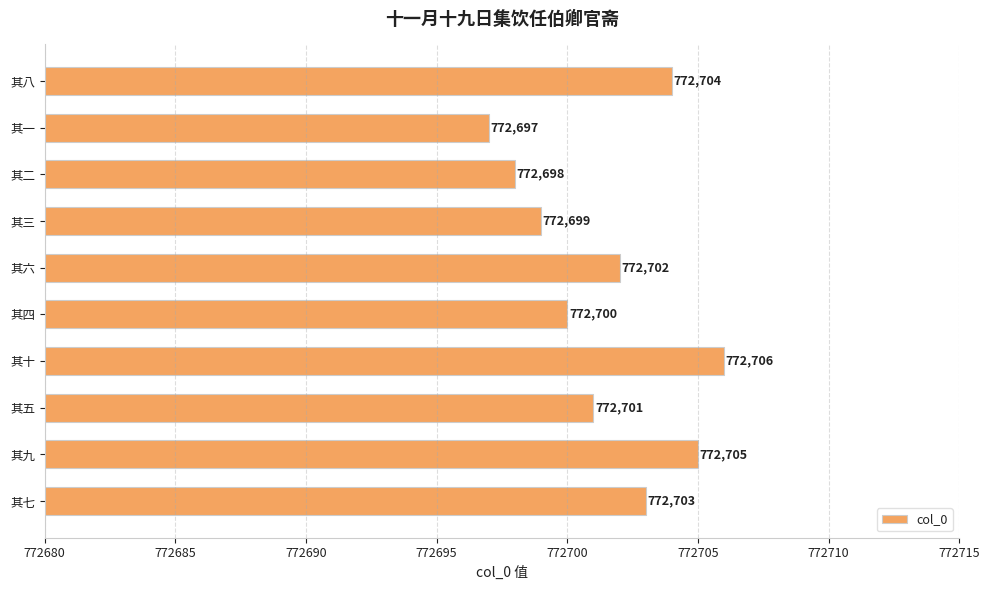

At which category does the chart reach its peak across all series?

其十